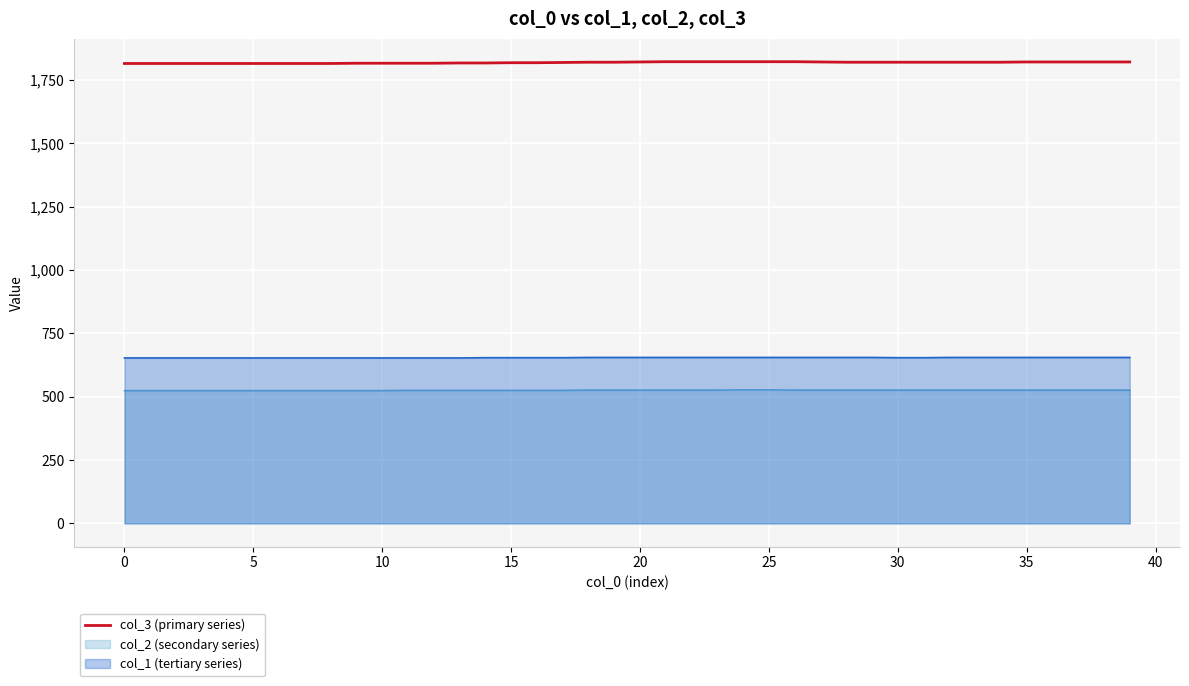

What is the maximum value shown in the chart?

1822